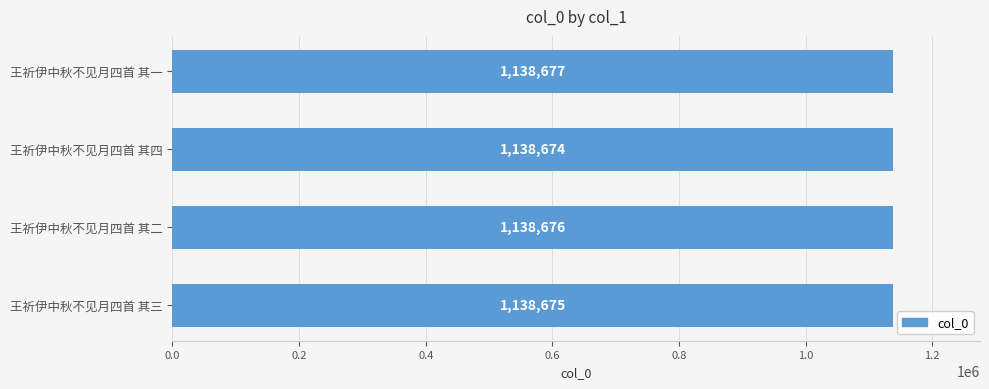

What is the sum of all values?

4554702